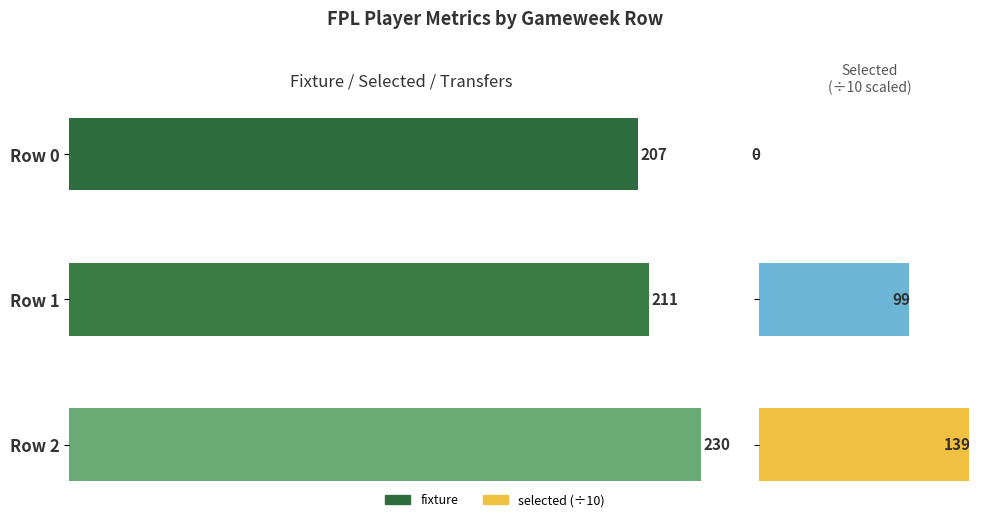

At how many categories does at least one series exceed 3?

3